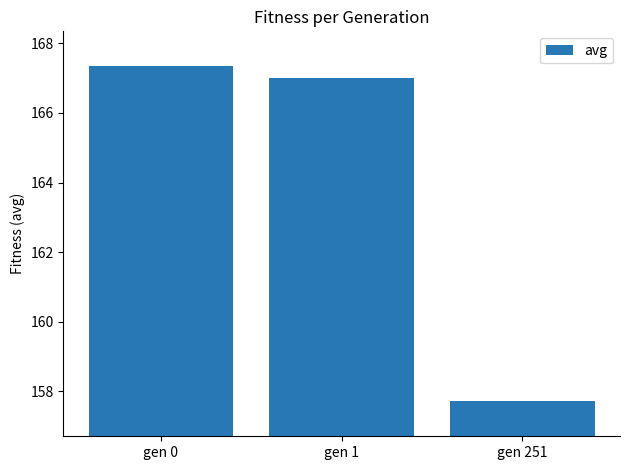

Rank the categories by value from highest to lowest.

gen 0, gen 1, gen 251